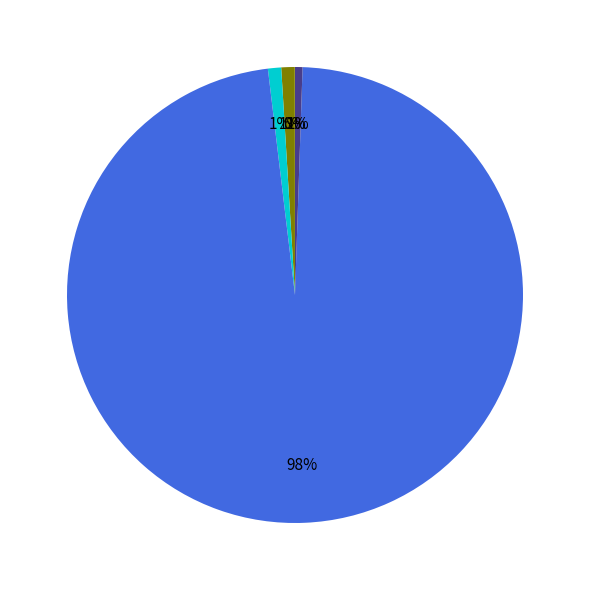

Does any single category account for the majority?

Yes